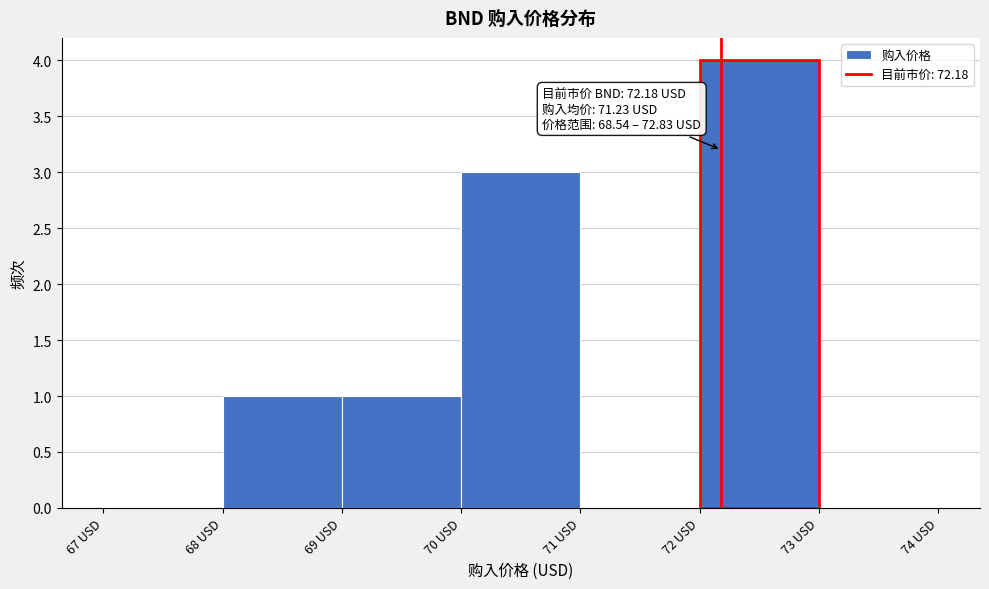

Over which range of the x-axis is the bar tallest?

72 to 73